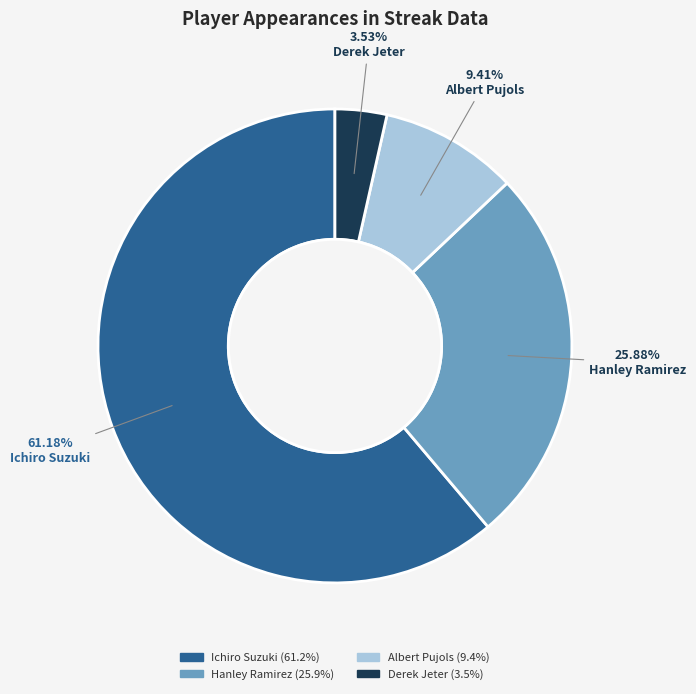

Rank the categories by value from highest to lowest.

Ichiro Suzuki, Hanley Ramirez, Albert Pujols, Derek Jeter